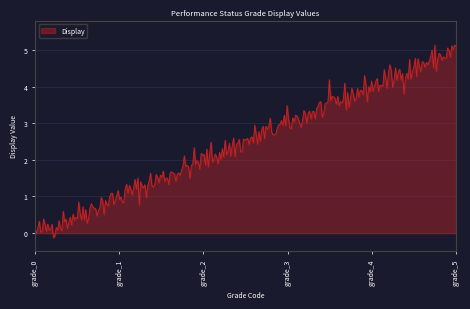

What is the difference between the maximum and minimum values?

5.3